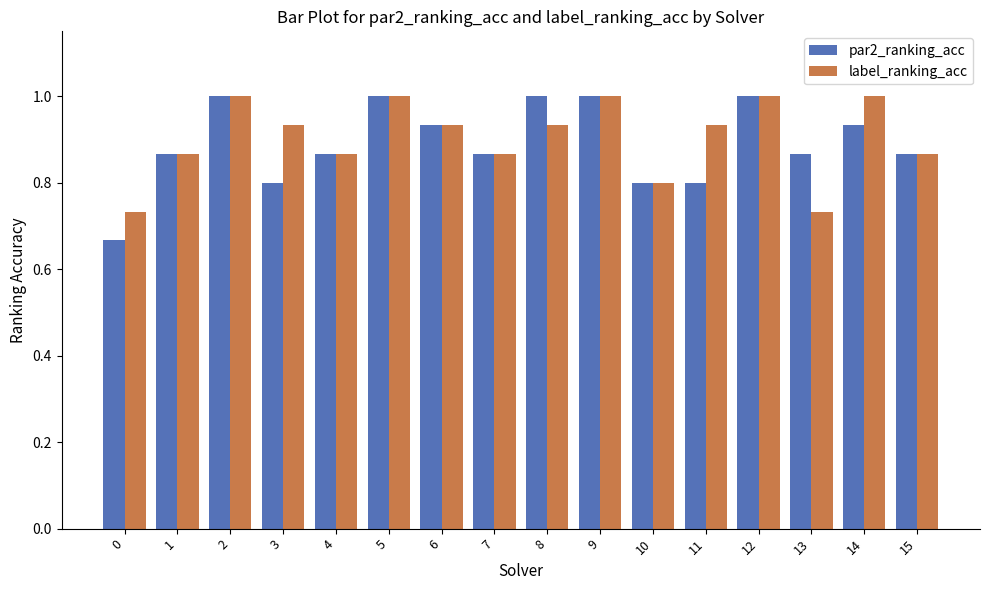

What is the sum of the par2_ranking_acc values at 5 and 13?

1.9